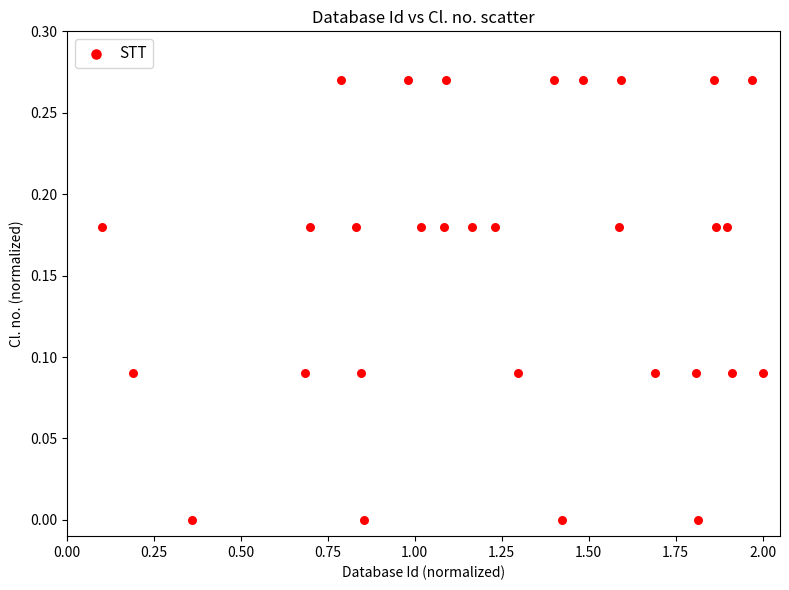

What is the range of X values (max minus min)?

1.9